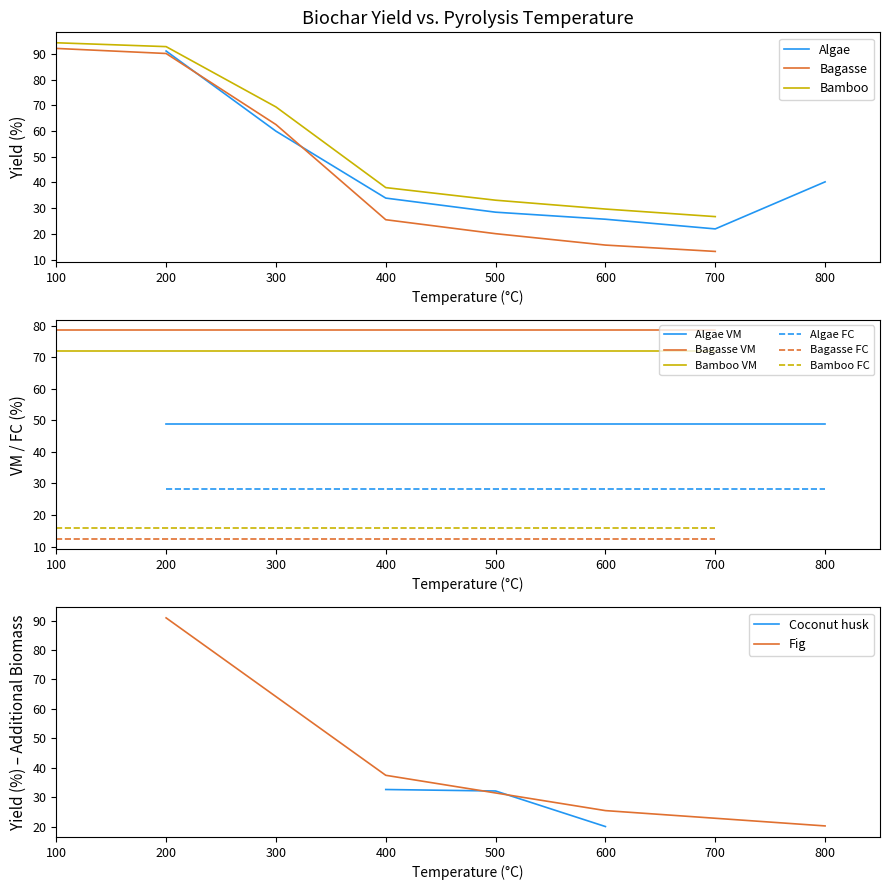

What is the value of the Bagasse point at the 2nd from the left?

90.1